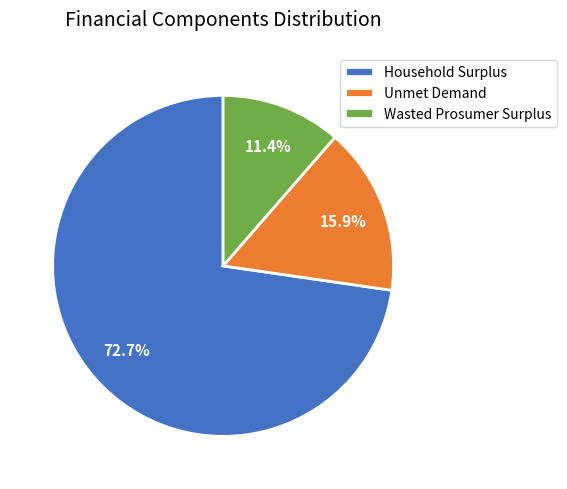

What percentage is NOT represented by Unmet Demand?

84.1%